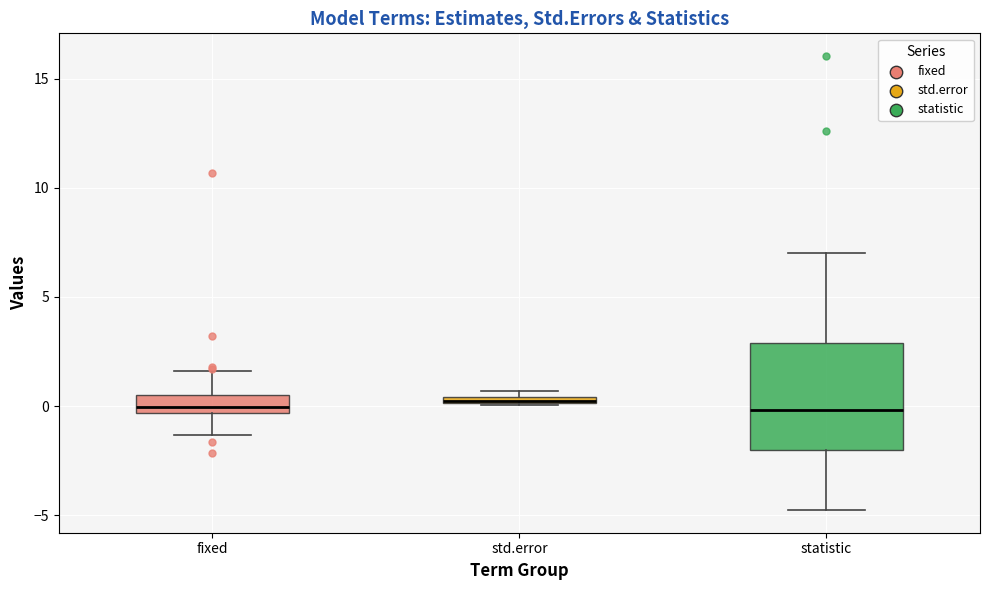

Where does the median line of the box for statistic sit on the y-axis? The values are not printed on the chart, so give them approximately, as read against the axis.

0.0